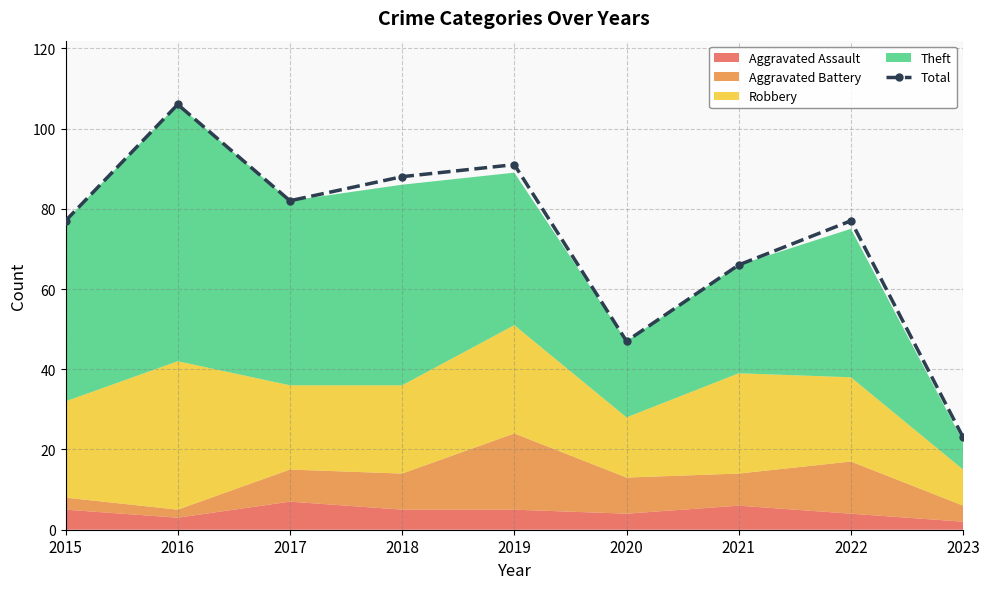

What is the difference between the values at 2018 and 2020?

41